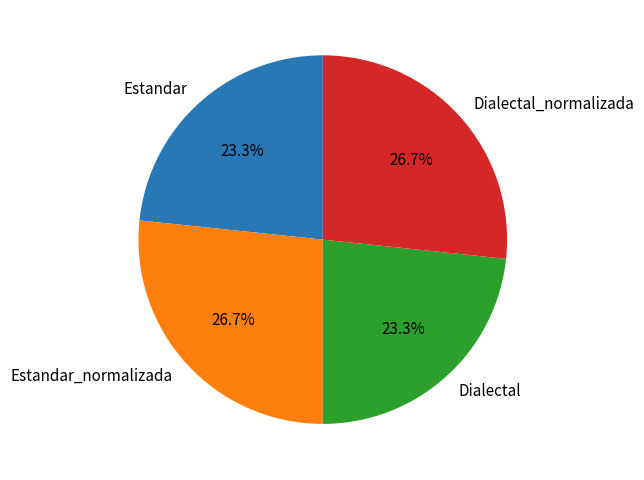

How many slices are in this pie chart?

4